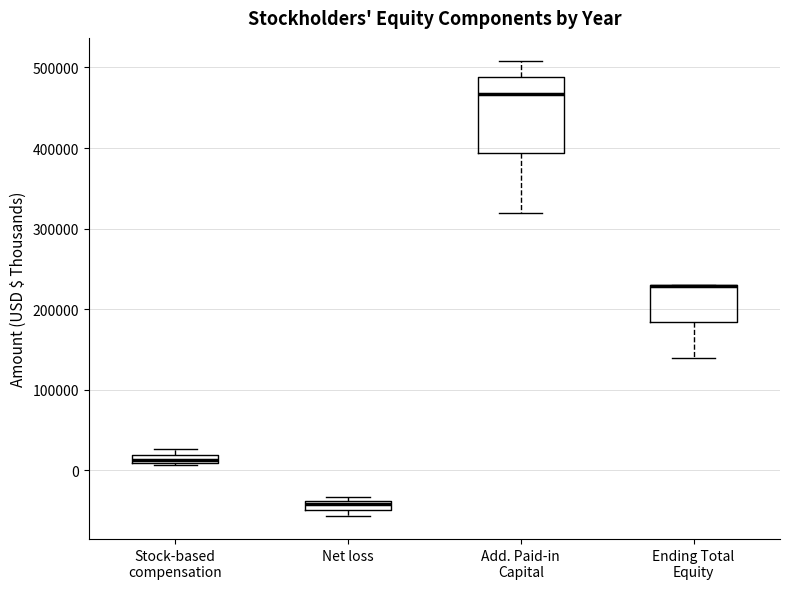

Where does the lower whisker of the box for Ending Total Equity end on the y-axis? The values are not printed on the chart, so give them approximately, as read against the axis.

140000